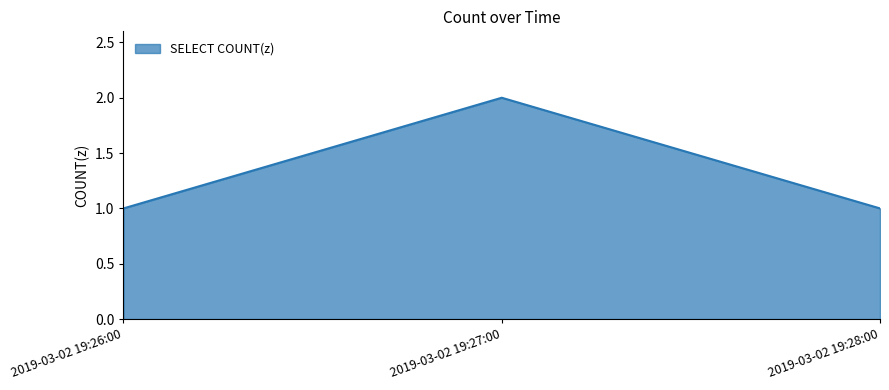

How many values are between 1 and 2?

3